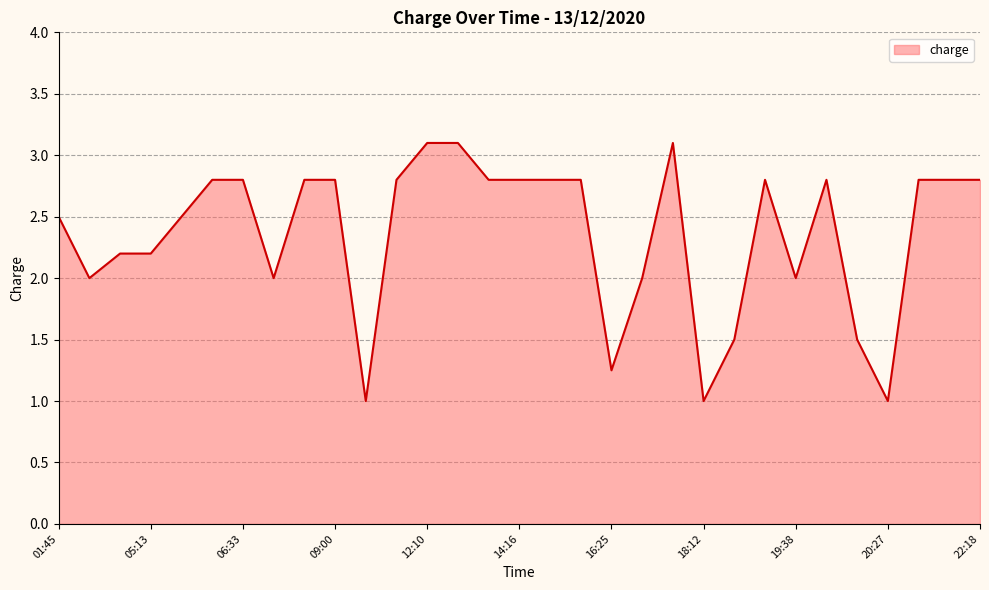

What is the difference between the maximum and minimum values?

2.1